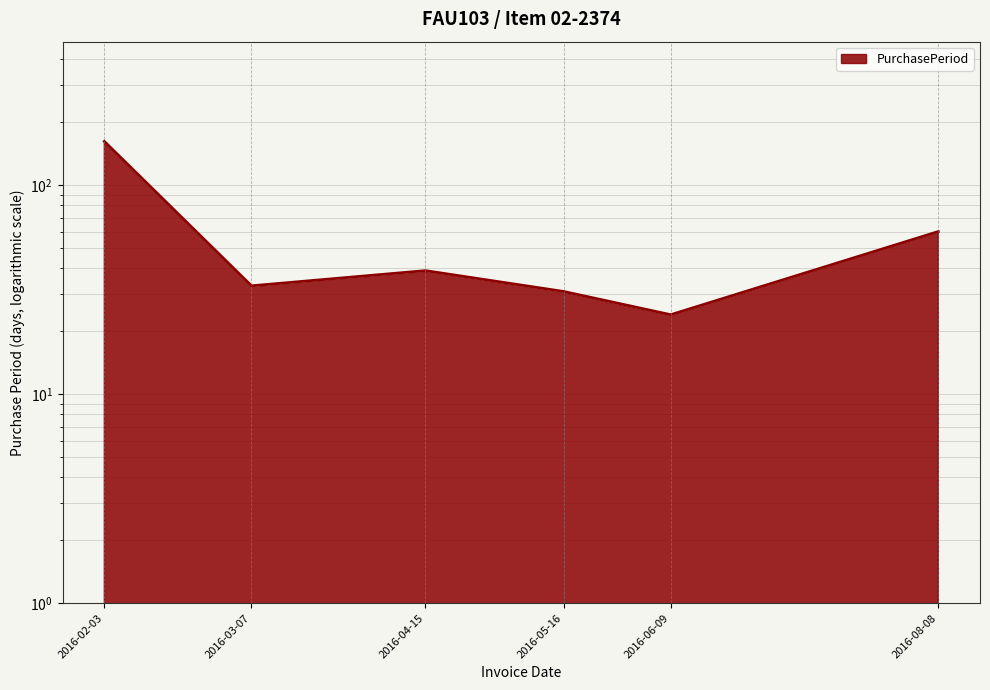

List the labels in order of value, smallest first.

2016-06-09, 2016-05-16, 2016-03-07, 2016-04-15, 2016-08-08, 2016-02-03